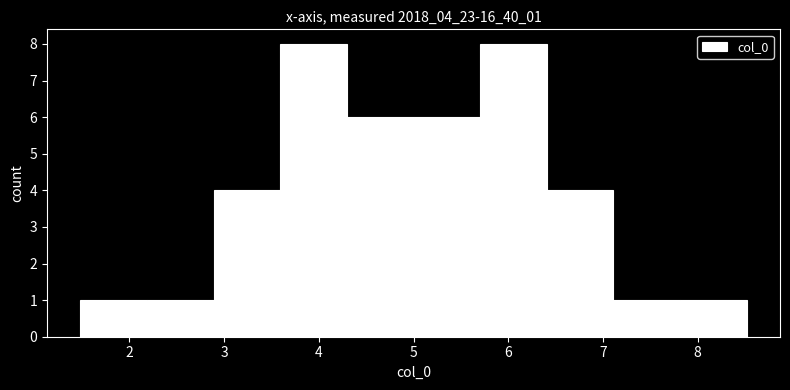

Reading left to right, list every bar in this chart as the range it spans on the x-axis followed by its height. Neither the bar edges nor the heights are printed on the chart, so give them approximately, as read against the axes.

1.5 to 2.2: 1
2.2 to 2.9: 1
2.9 to 3.6: 4
3.6 to 4.3: 8
4.3 to 5.0: 6
5.0 to 5.7: 6
5.7 to 6.4: 8
6.4 to 7.1: 4
7.1 to 7.8: 1
7.8 to 8.5: 1